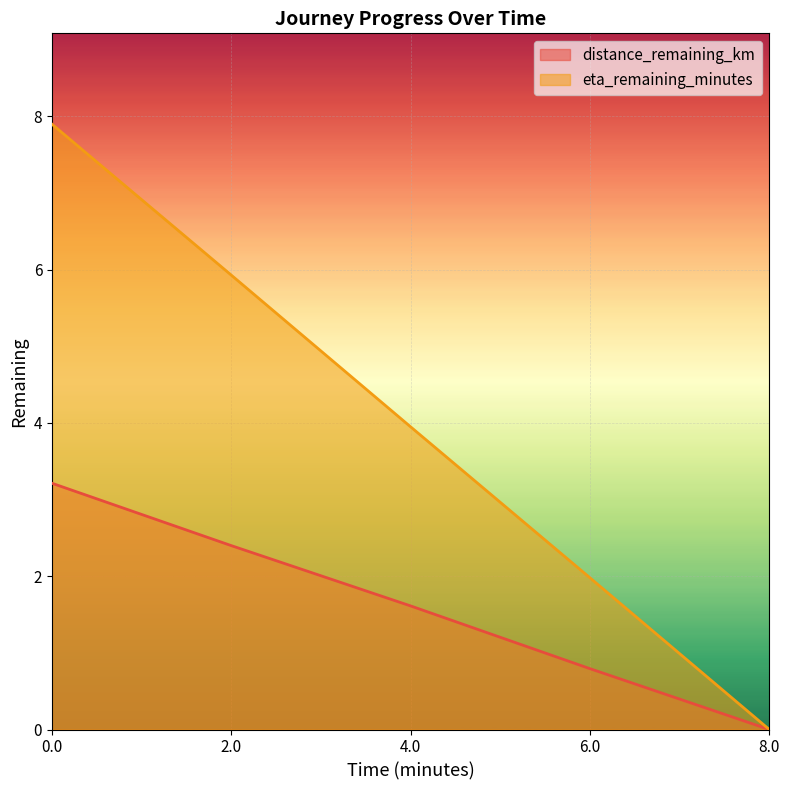

List the series in order of their peak value, highest first.

eta_remaining_minutes, distance_remaining_km